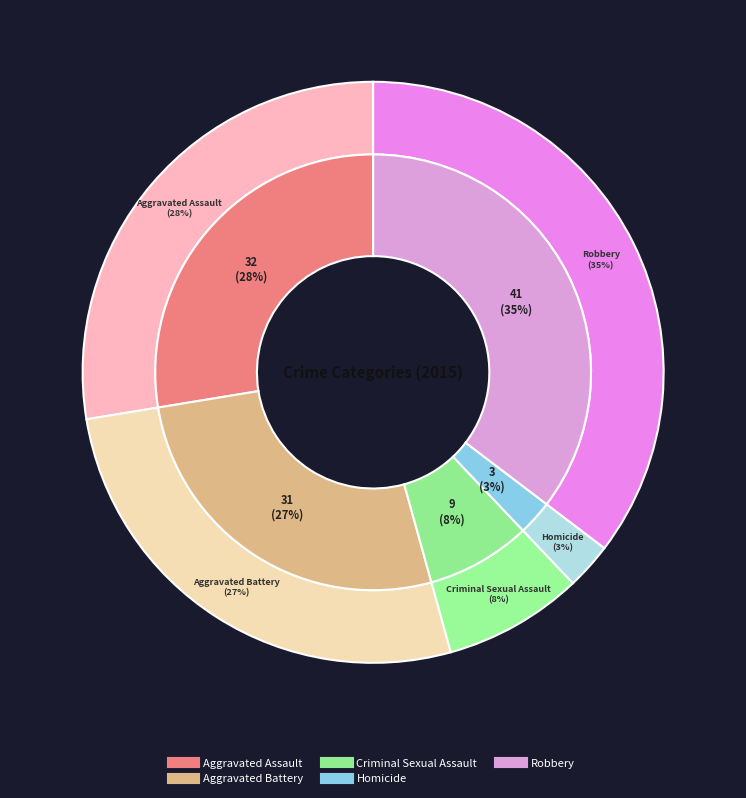

True or false: Homicide accounts for 3% of the total.

True